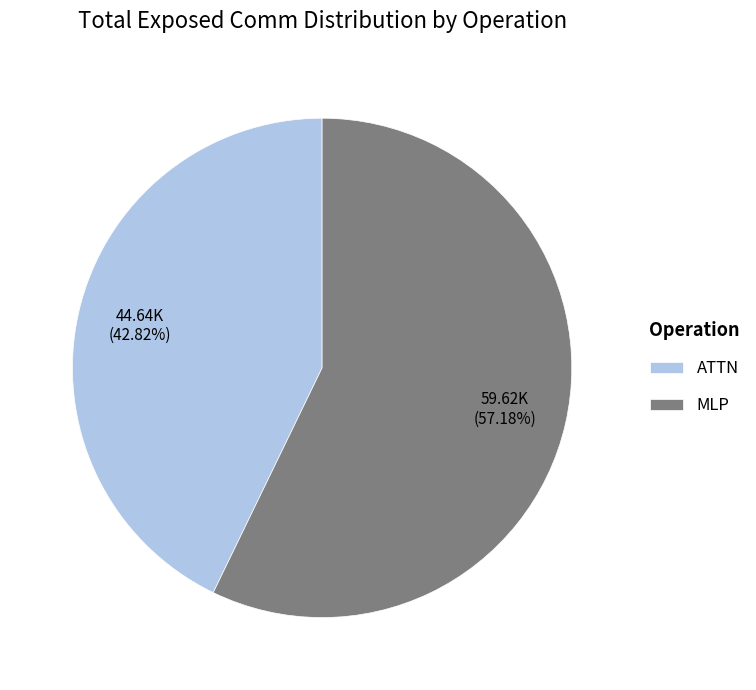

Which category has the biggest portion of the pie?

MLP